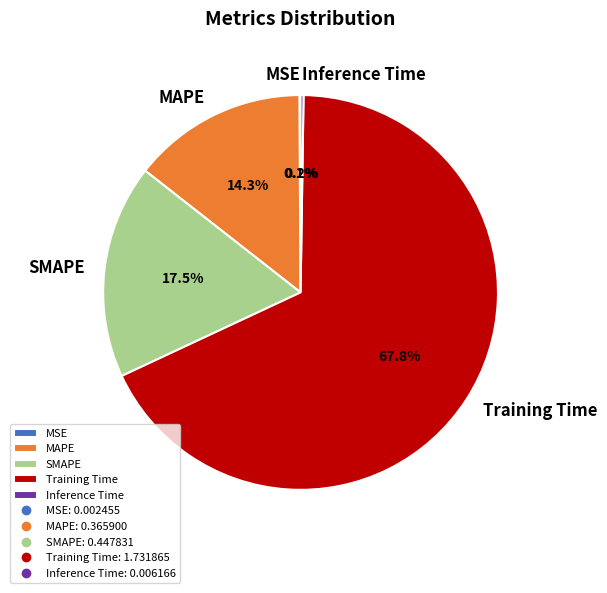

Which slice represents more than half of the pie?

Training Time